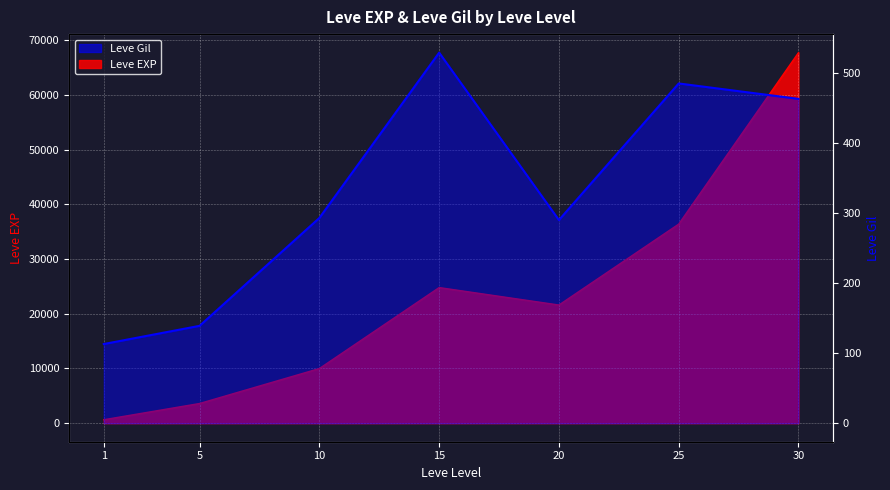

Rank the categories by value from highest to lowest.

15, 25, 30, 10, 20, 5, 1